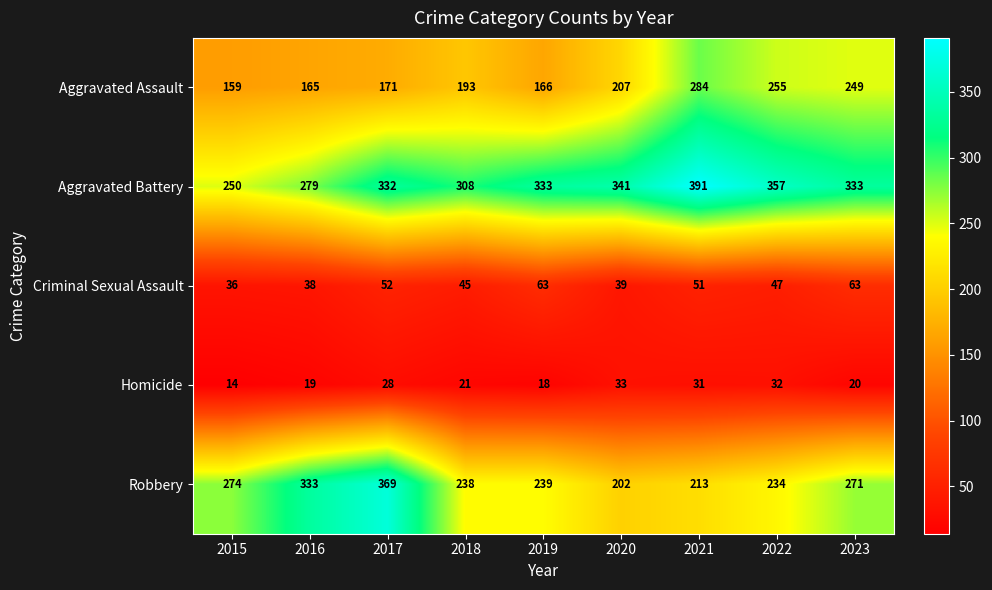

At how many categories does at least one series exceed 302?

8